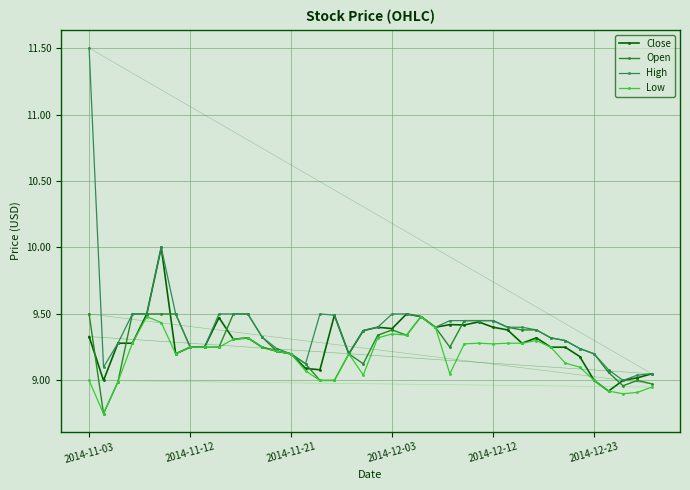

What is the highest value of the High series?

11.5